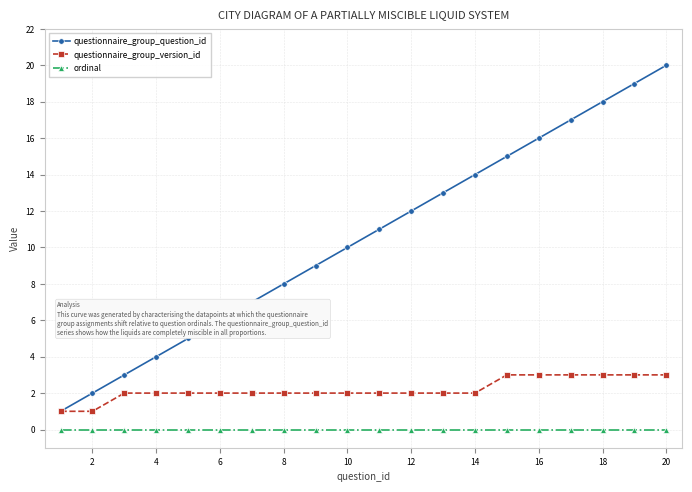

Count the questionnaire_group_version_id values in the range 2 to 3.

18